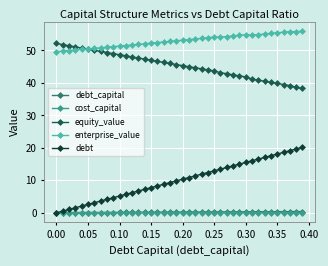

Which series has the widest spread of values?

debt